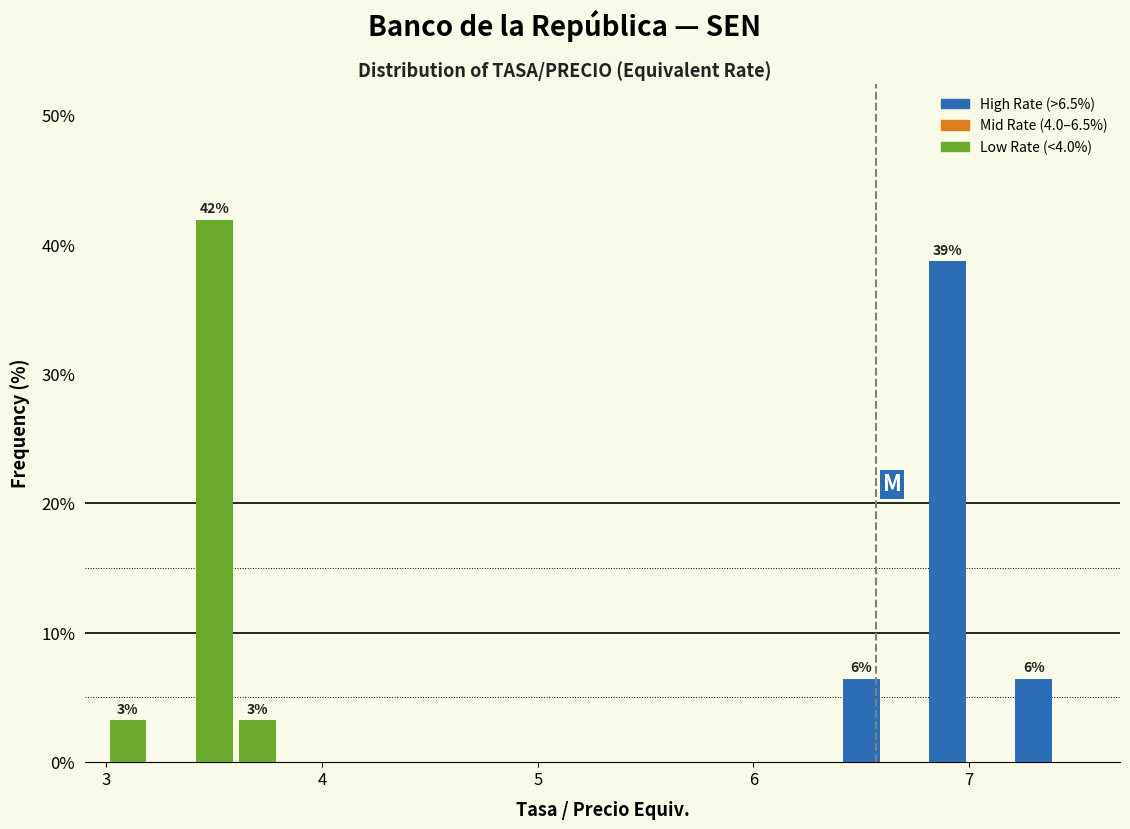

Read against the x-axis, roughly where is the centre of the tallest bar?

3.5